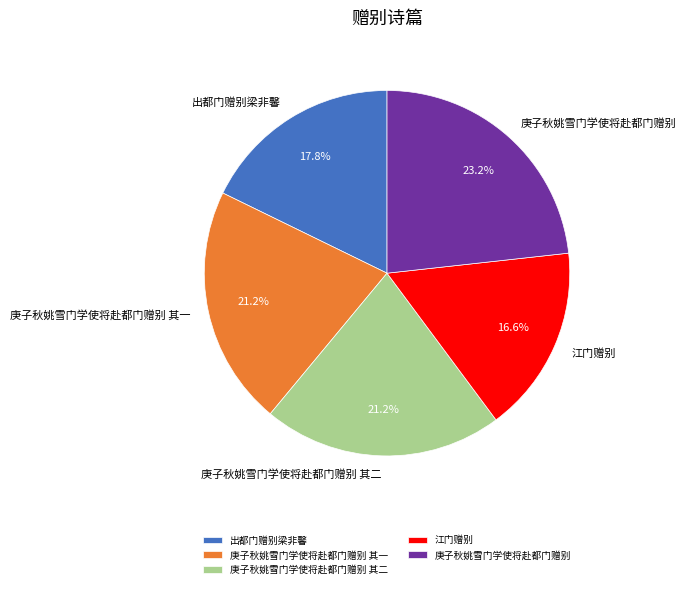

Does 出都门赠别梁非馨 account for over 50% of the chart?

No